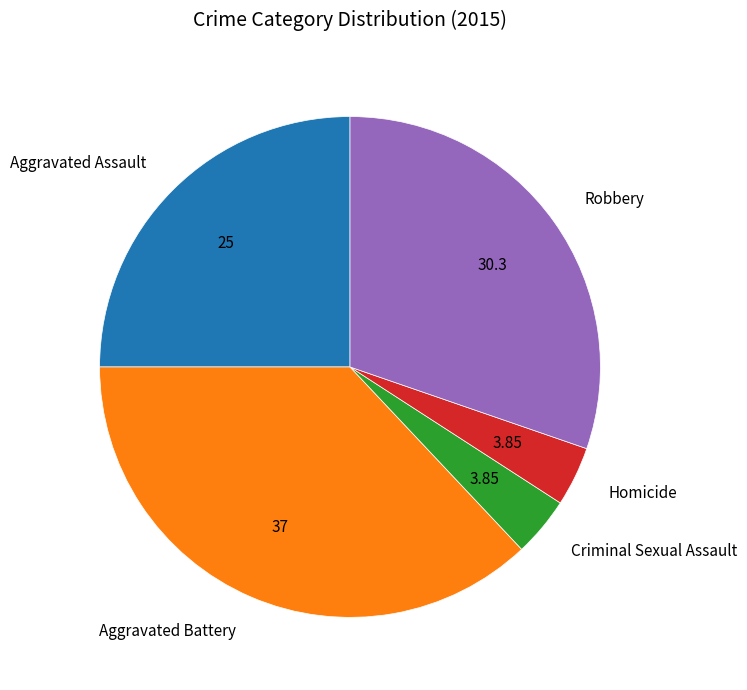

Between Criminal Sexual Assault and Robbery, which is larger?

Robbery